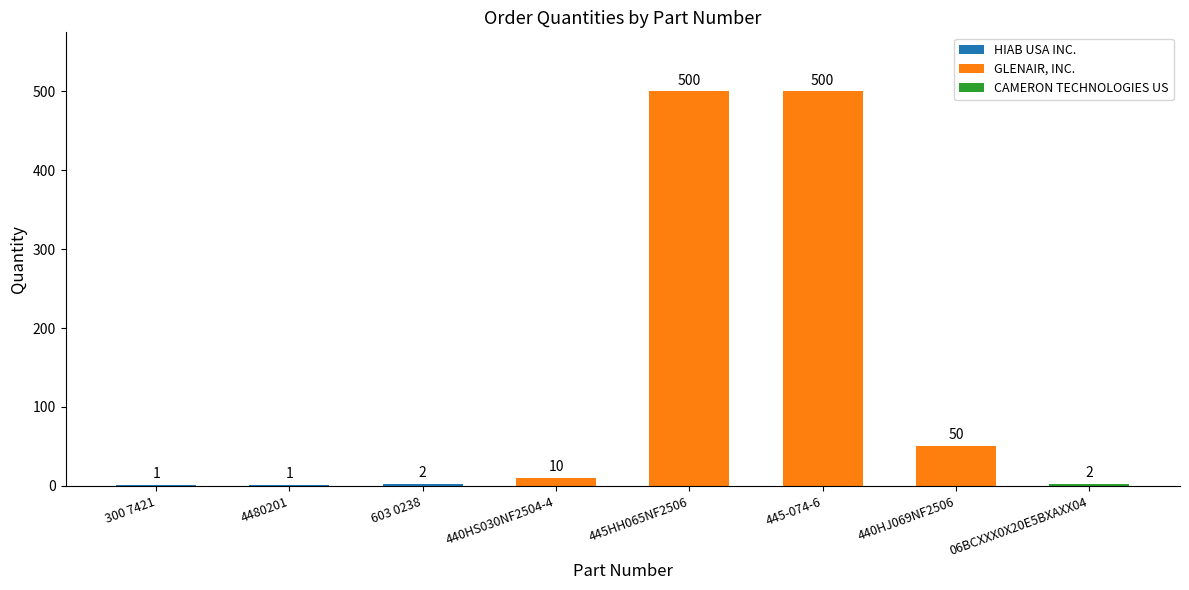

Is it true that the value at 445-074-6 is 500?

True